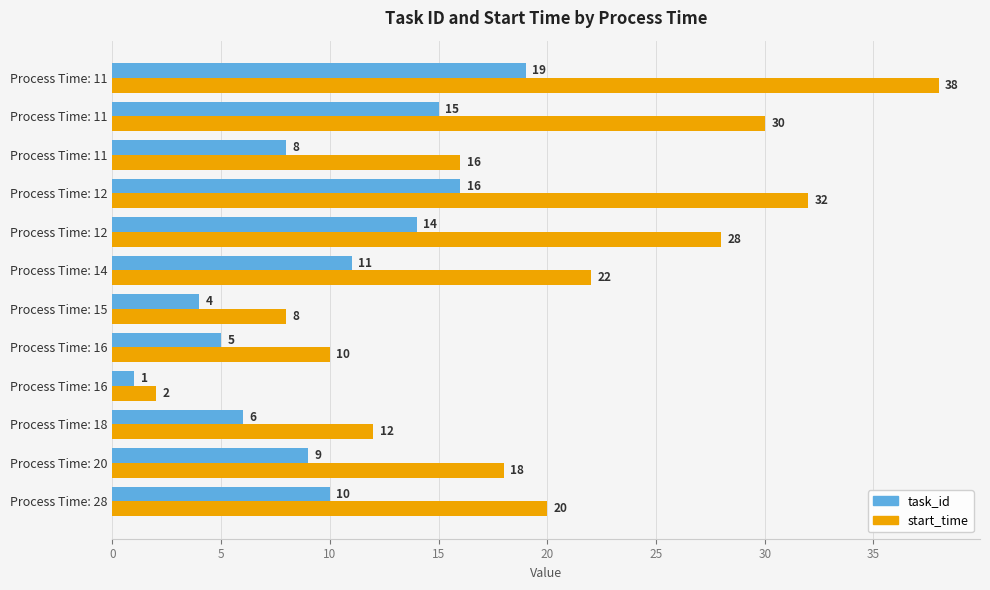

Count the number of data series in this chart.

2